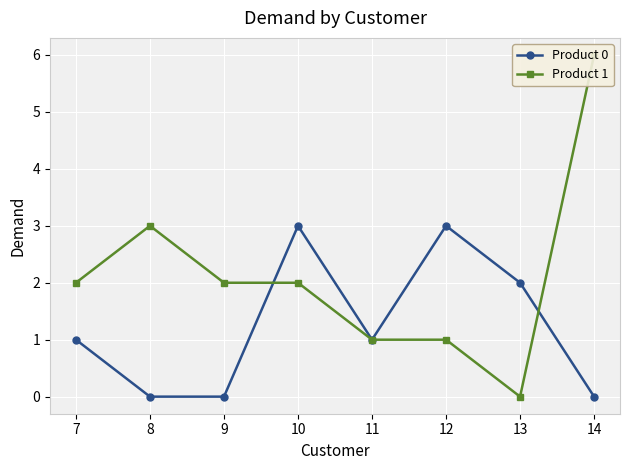

After their last crossing, which series has the higher values: Product 0 or Product 1?

Product 1